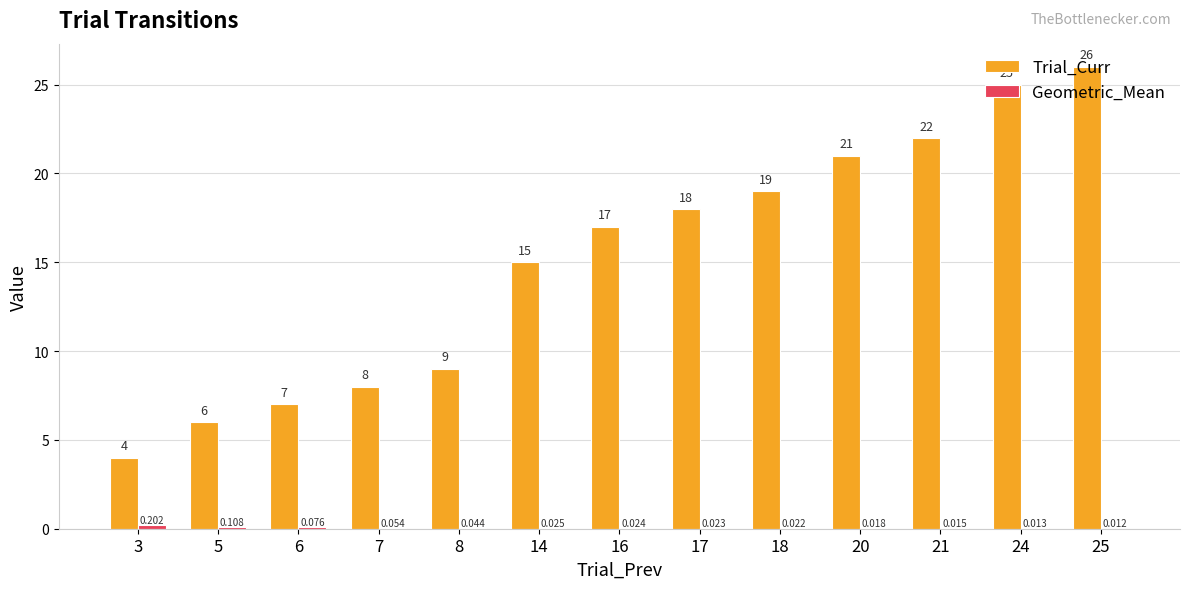

Which series has the largest total across all categories?

Trial_Curr